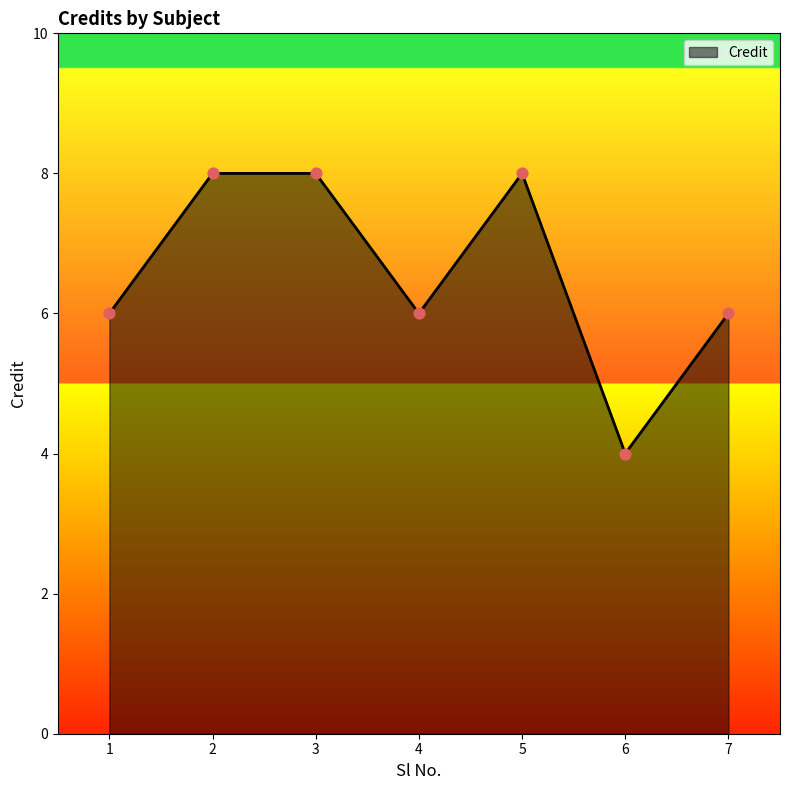

What is the ratio of the value at 6 to the value at 4?

0.7